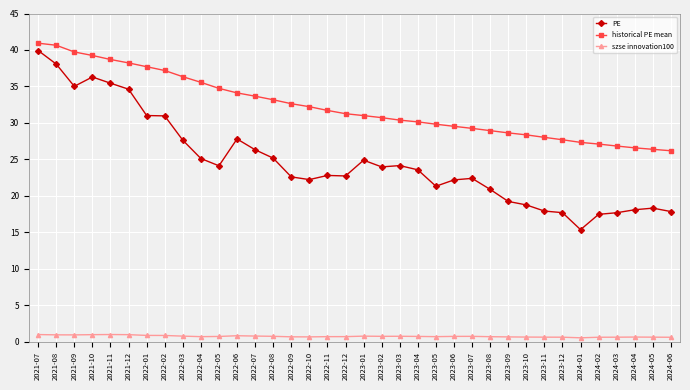

At which category does PE reach its first local peak?

2021-10